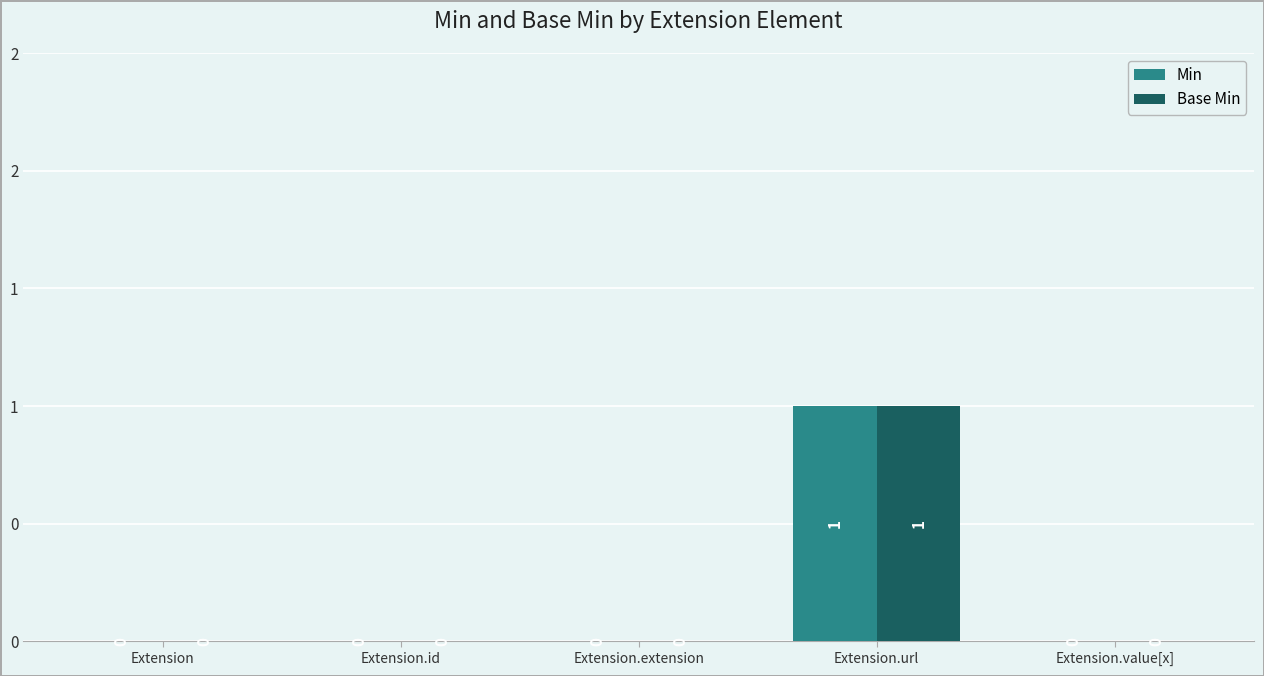

What are all the series names shown in the legend?

Min, Base Min